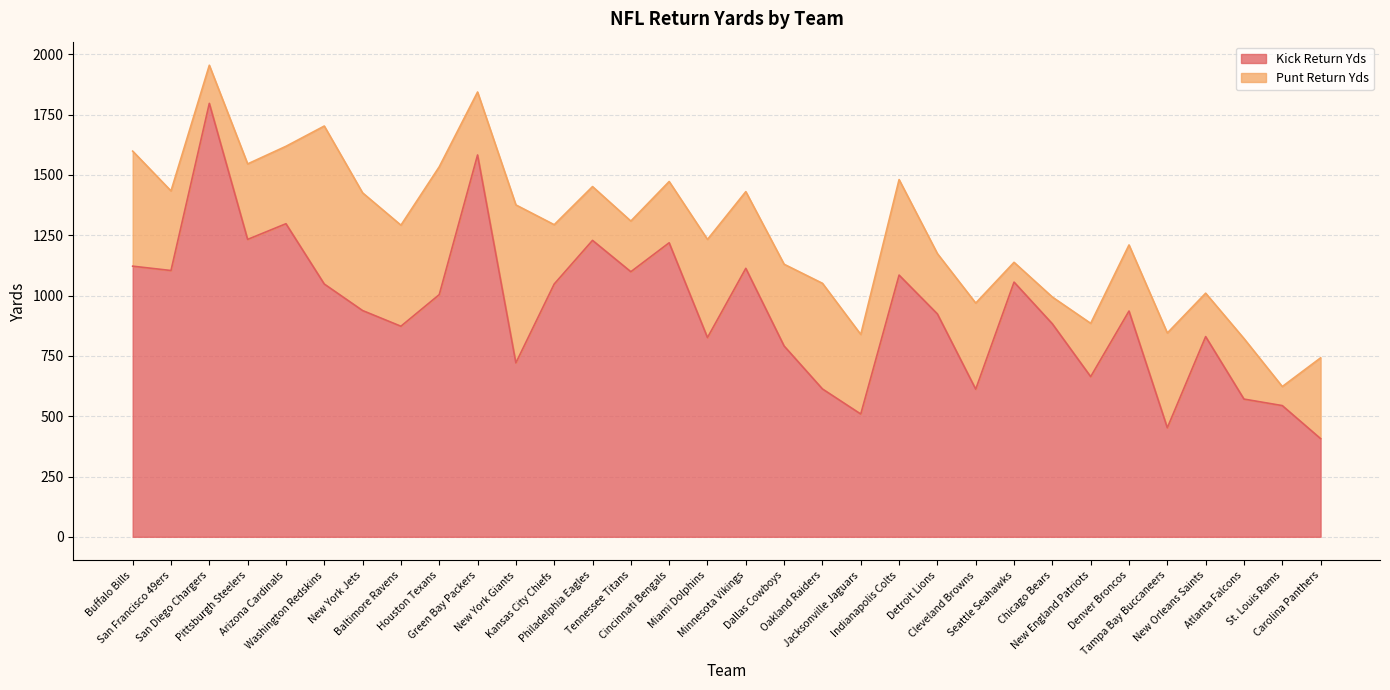

List the labels in order of value, largest first.

San Diego Chargers, Green Bay Packers, Arizona Cardinals, Pittsburgh Steelers, Philadelphia Eagles, Cincinnati Bengals, Buffalo Bills, Minnesota Vikings, San Francisco 49ers, Tennessee Titans, Indianapolis Colts, Seattle Seahawks, Washington Redskins, Kansas City Chiefs, Houston Texans, New York Jets, Denver Broncos, Detroit Lions, Chicago Bears, Baltimore Ravens, New Orleans Saints, Miami Dolphins, Dallas Cowboys, New York Giants, New England Patriots, Oakland Raiders, Cleveland Browns, Atlanta Falcons, St. Louis Rams, Jacksonville Jaguars, Tampa Bay Buccaneers, Carolina Panthers